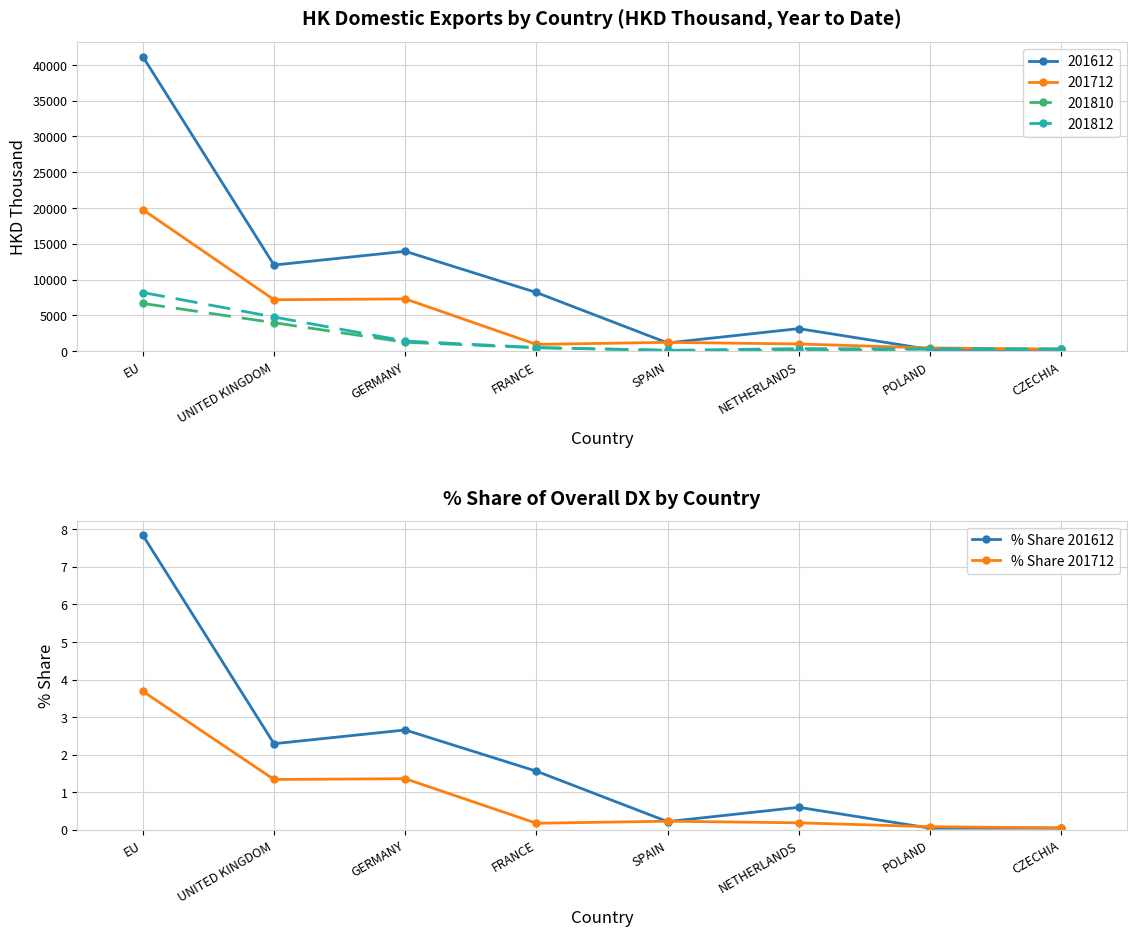

Which label corresponds to the smallest value in the chart?

POLAND